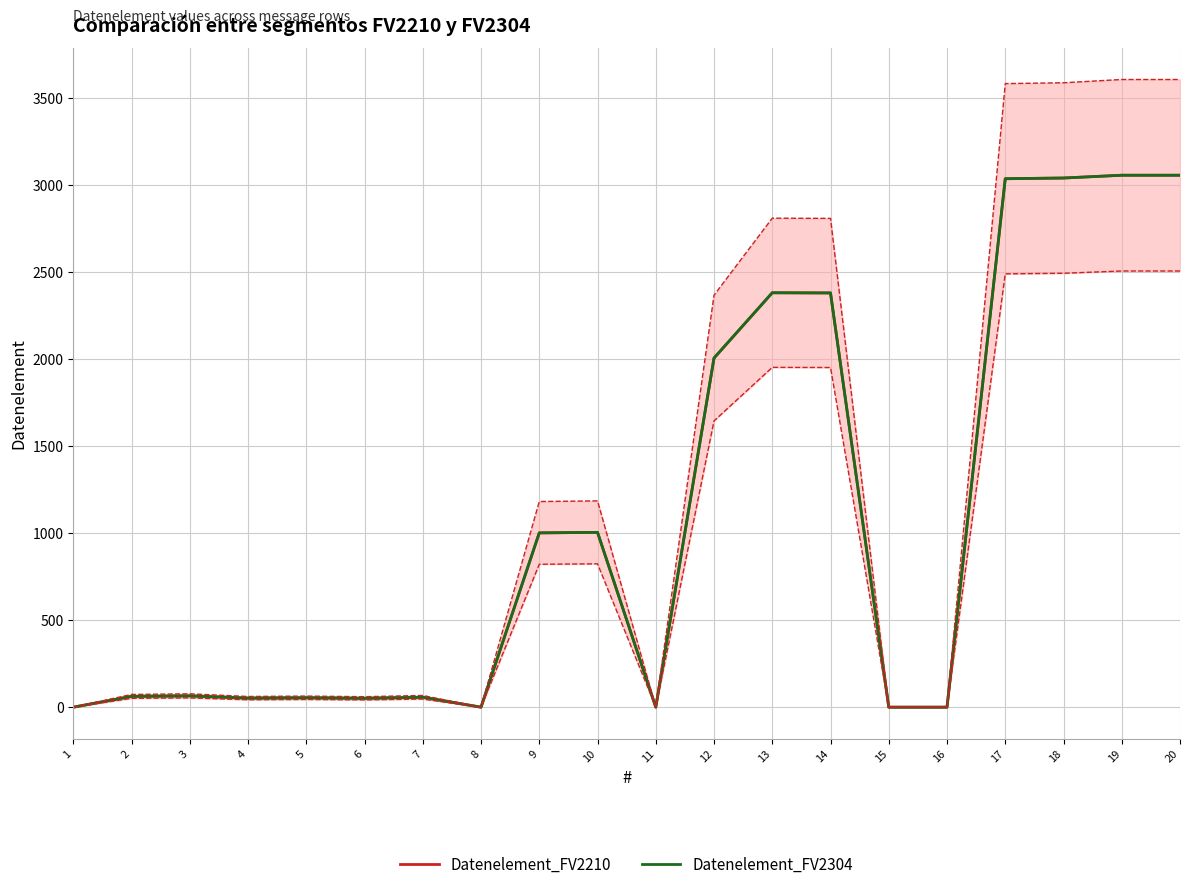

Which series has the largest range (max minus min)?

Datenelement_FV2210